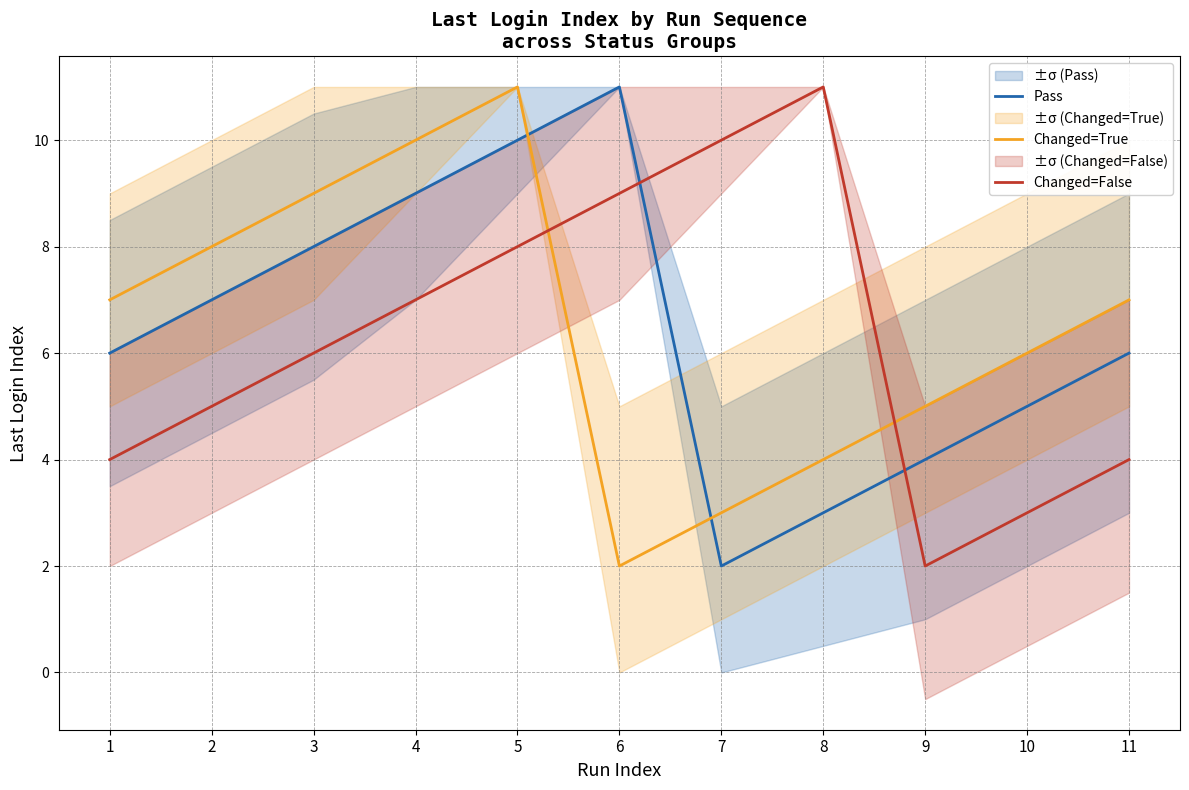

Read the Changed=True value at 3.

9